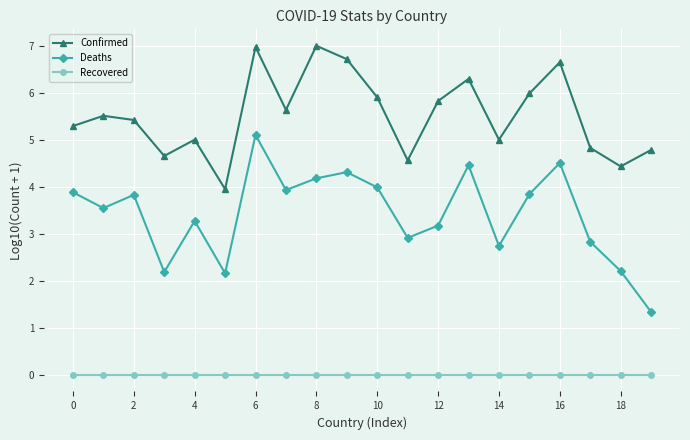

What is the value of the Deaths point at the 12th from the left?

2.9